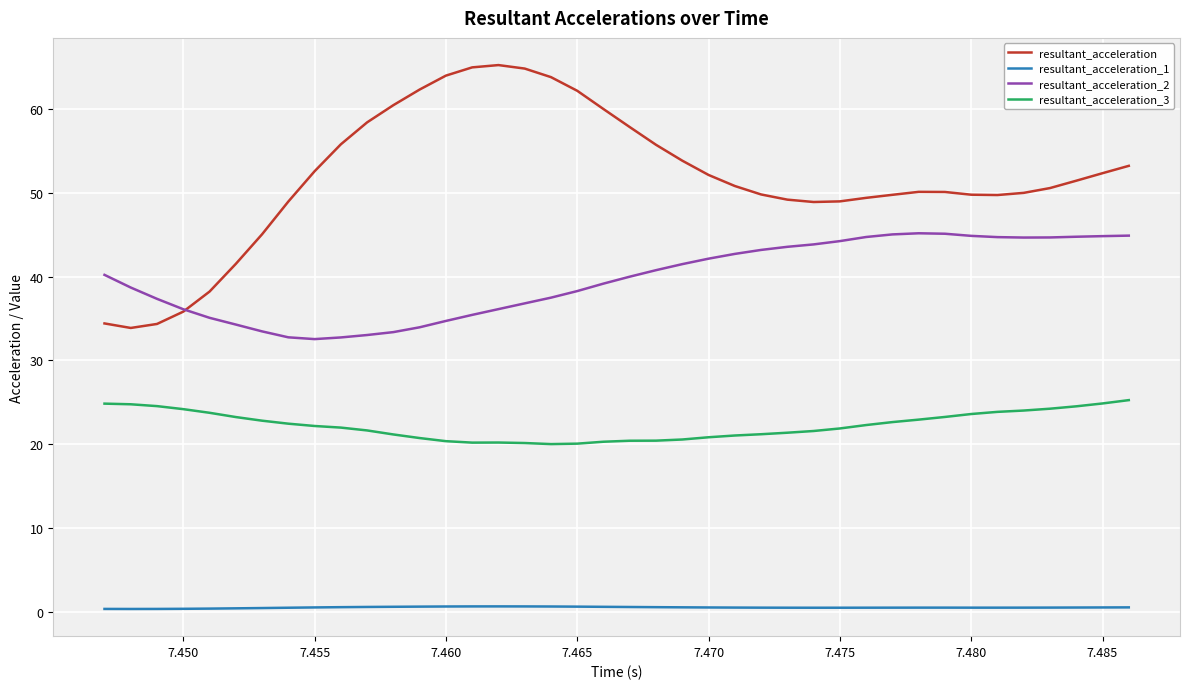

What is the highest value of the resultant_acceleration series?

65.2